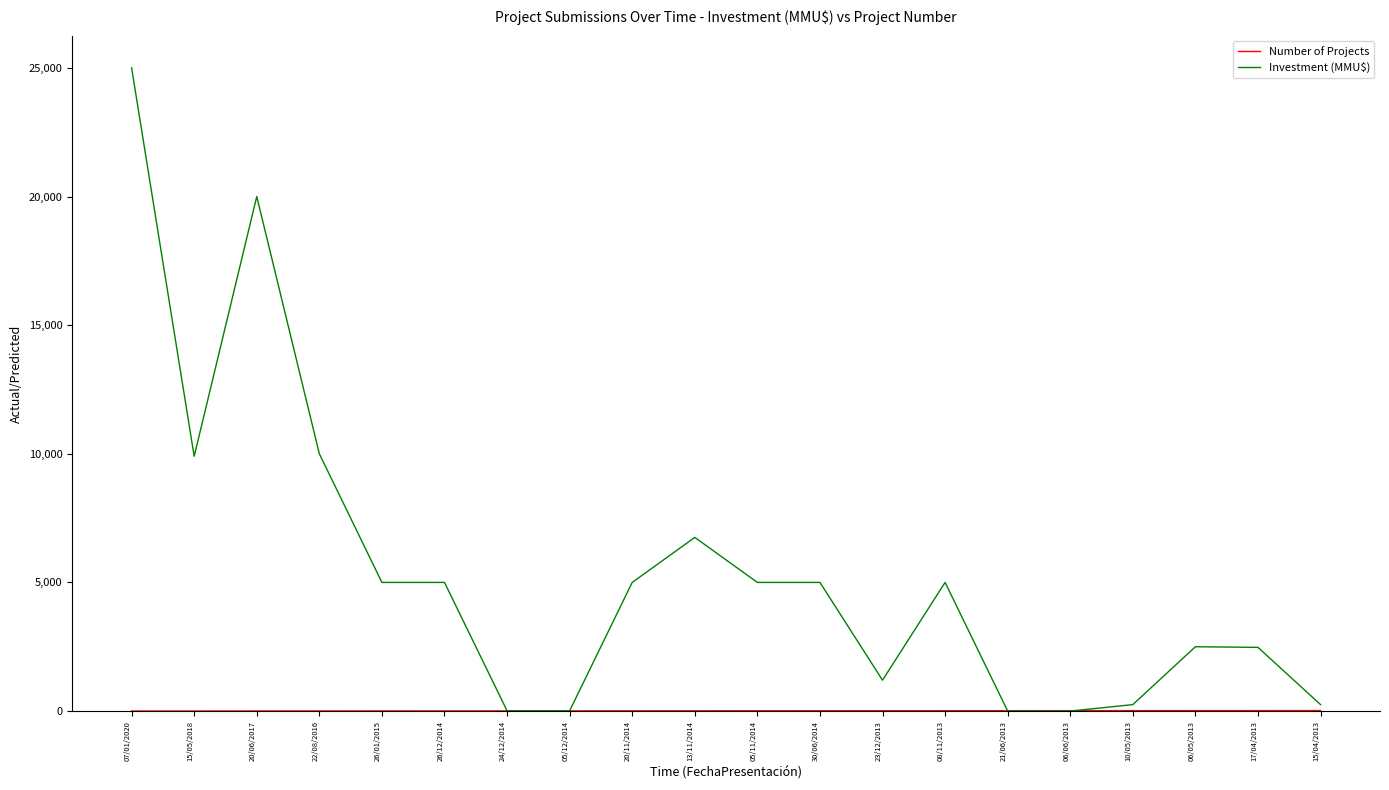

The value of Investment (MMU$) at 22/08/2016 is 10000. True or false?

True